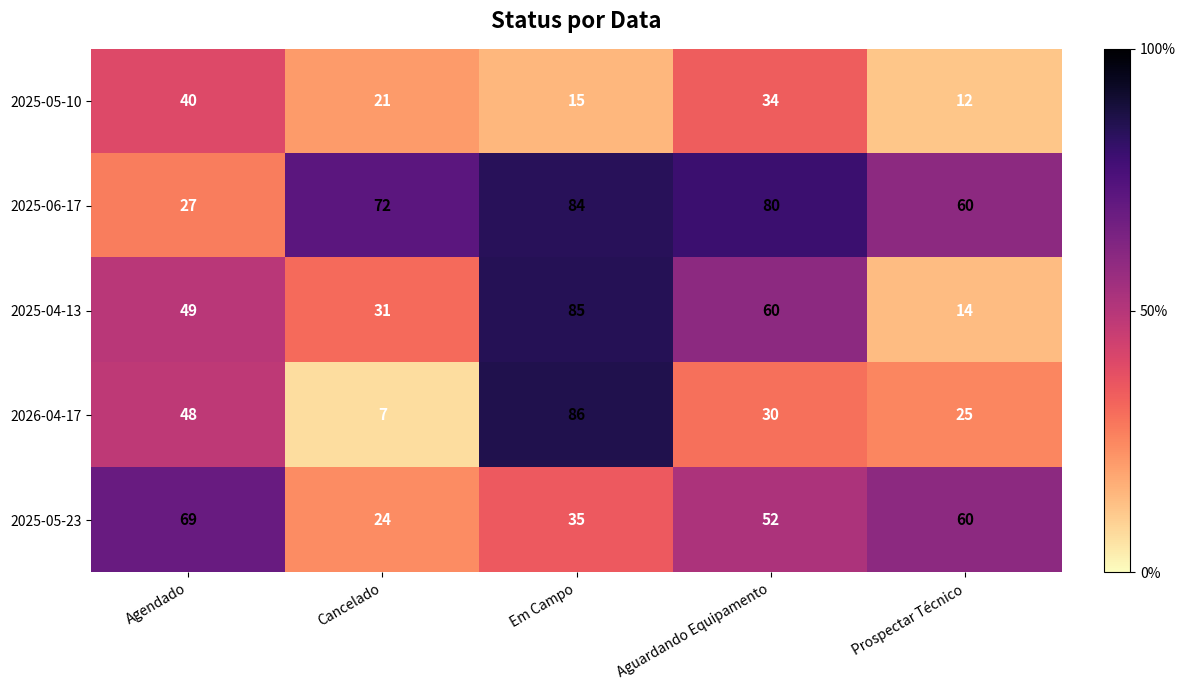

Which category has the highest value in the 2025-06-17 series?

Em Campo